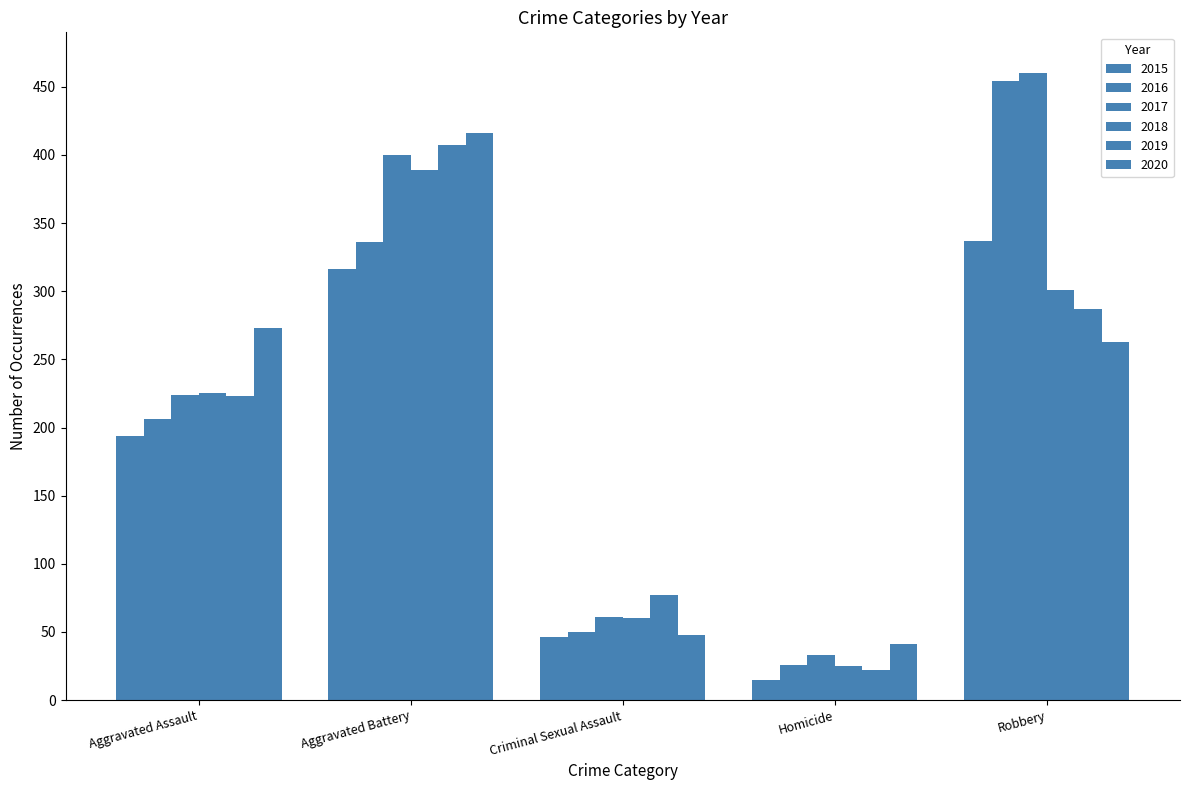

The 2015 series shows 15 at Homicide. True or false?

True